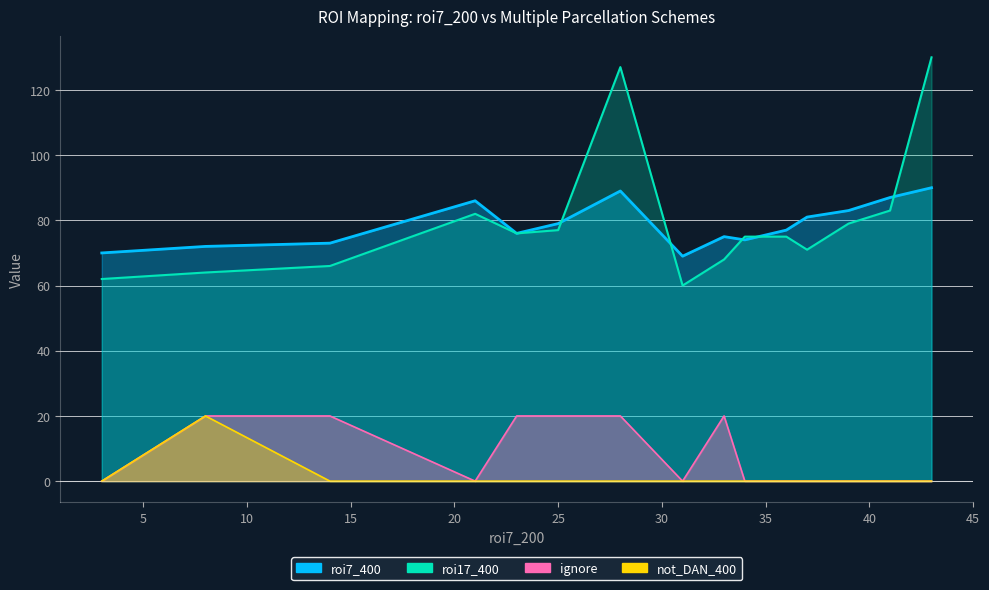

What is the approximate value of roi17_400 at 25, to the nearest 10?

80